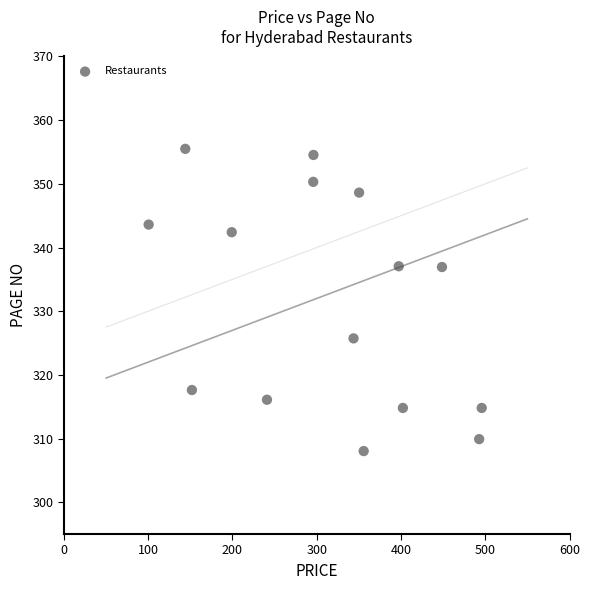

What is the range of Y values (max minus min)?

47.5